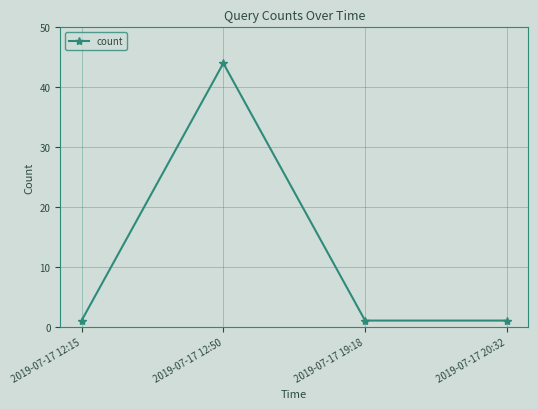

What is the label of the 3rd point from the left?

2019-07-17 19:18